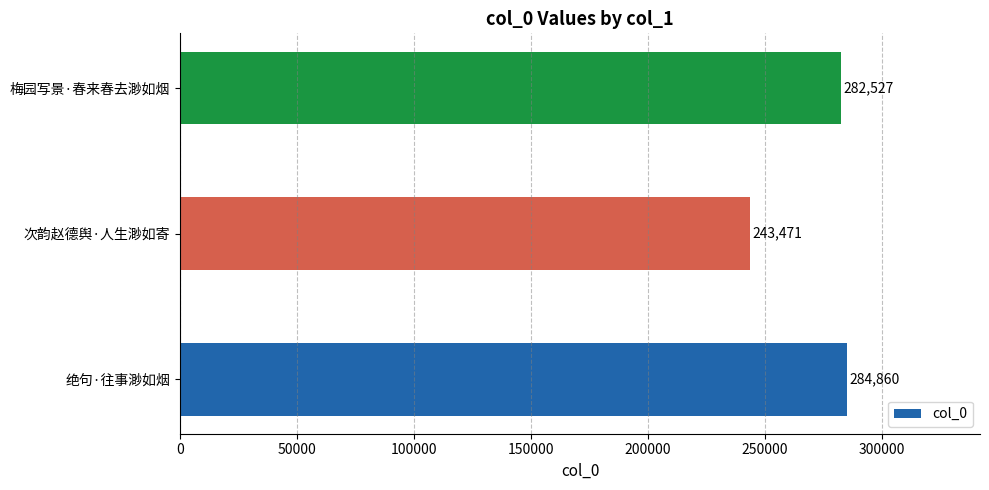

What is the difference between the maximum and second lowest values?

2333